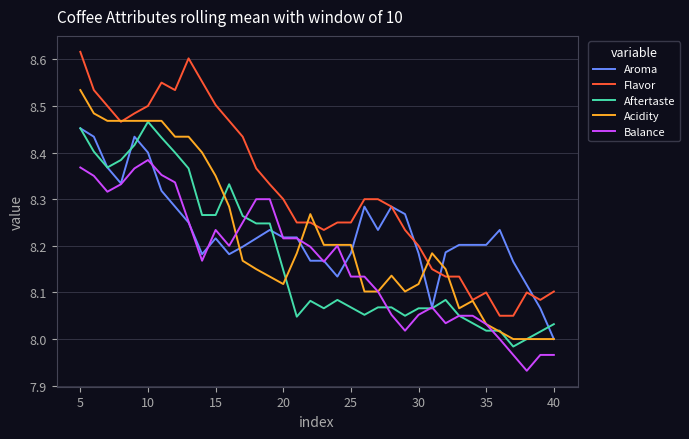

True or false: Flavor and Balance intersect in this chart.

False